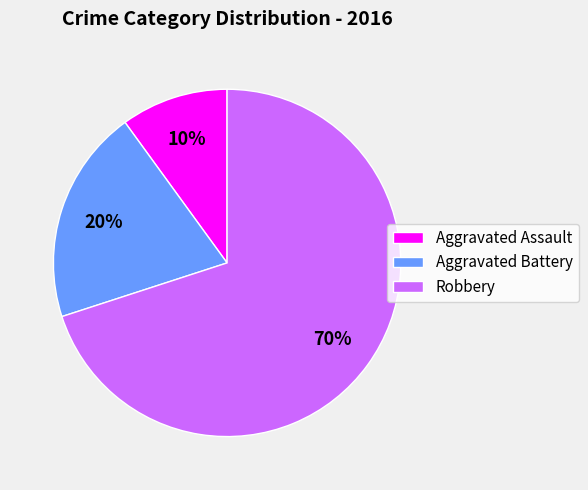

Approximately how many times larger is the value at Aggravated Assault compared to Aggravated Battery?

0.5